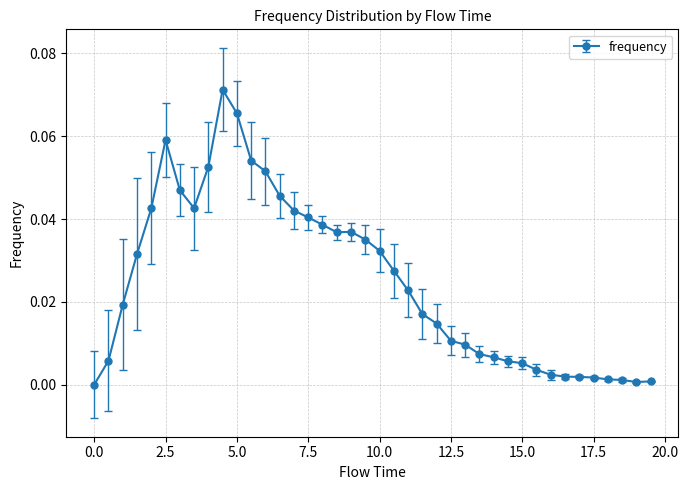

How many lines are shown in the chart?

1